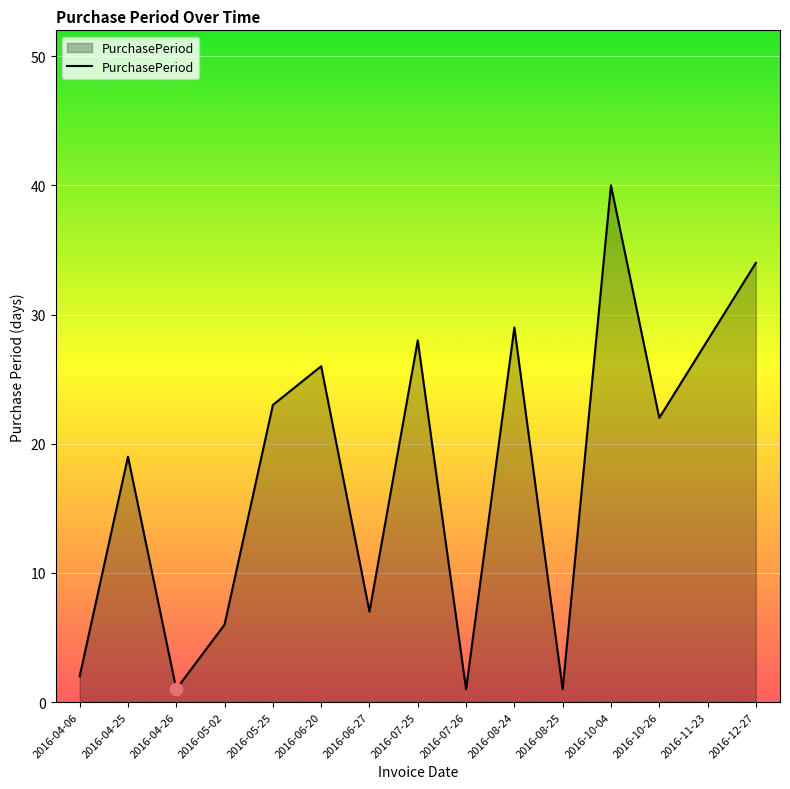

What is the change in value from 2016-05-25 to 2016-12-27?

+11